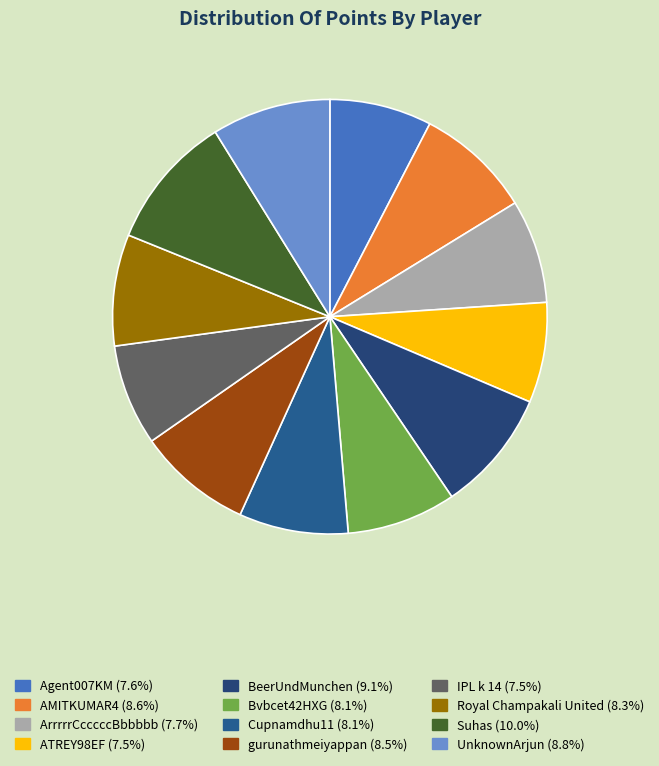

How many segments does this pie chart have?

12